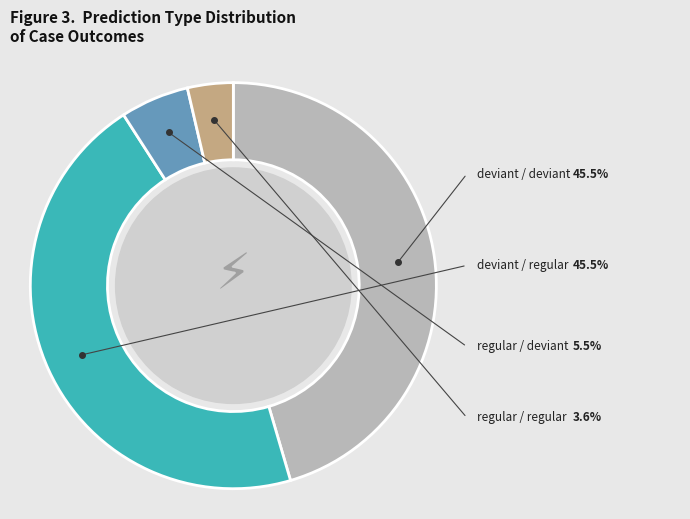

Is there a majority slice in this chart?

No